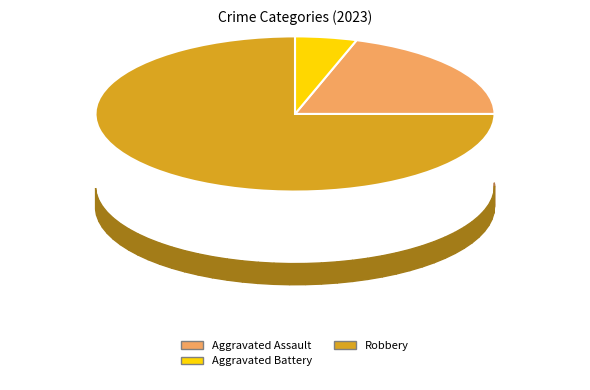

Does any single category account for the majority?

Yes